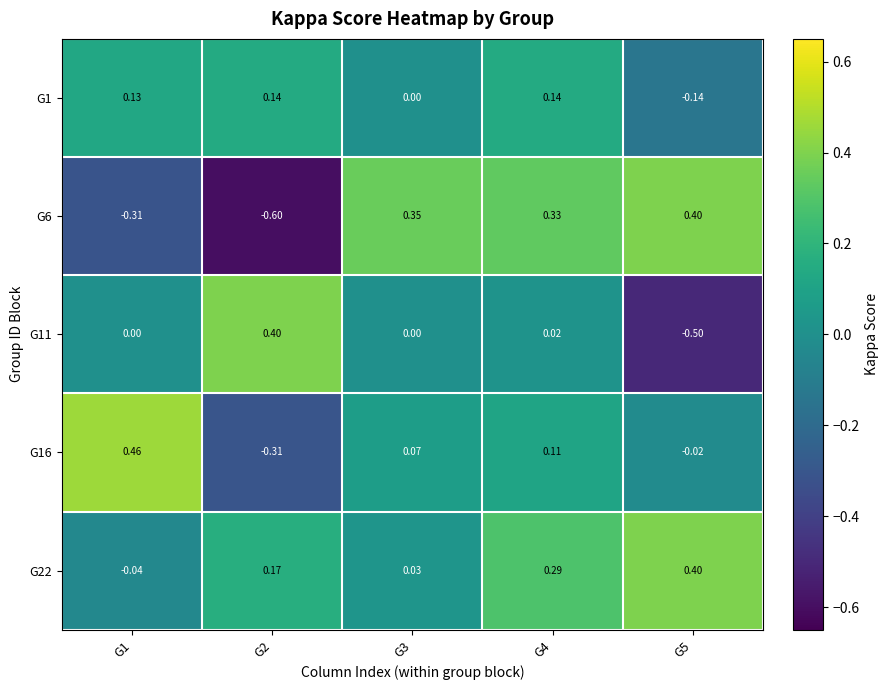

Is the value of G6 at G1 greater than the value of G16 at G5?

No